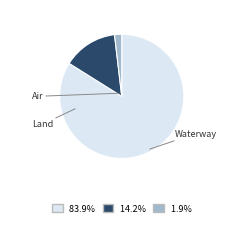

Is there any slice that represents more than half of the pie?

Yes